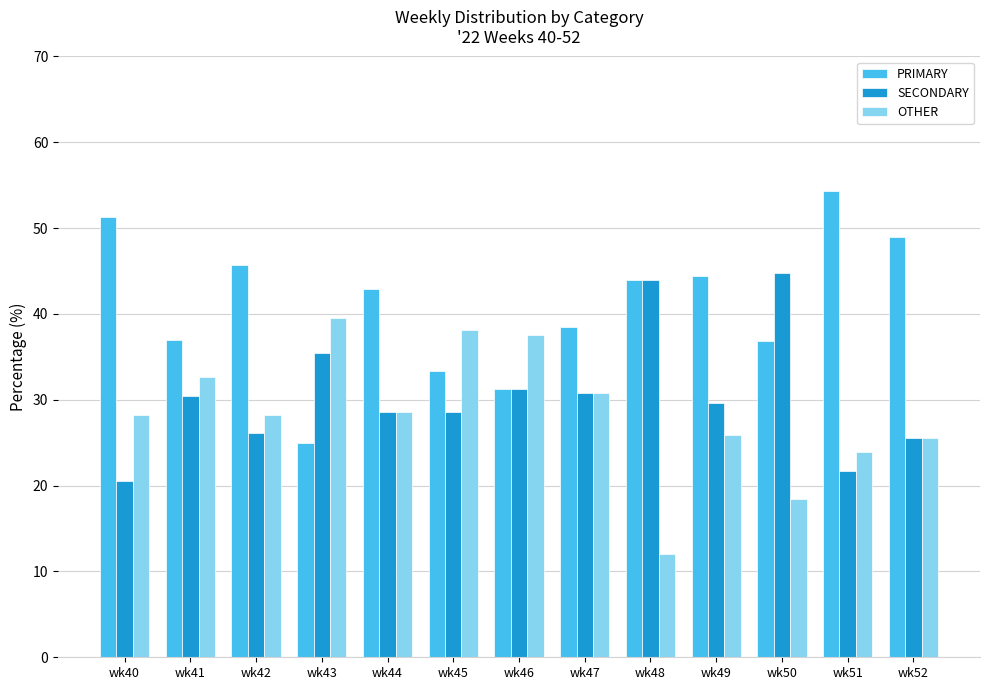

Does the chart contain any negative values?

No